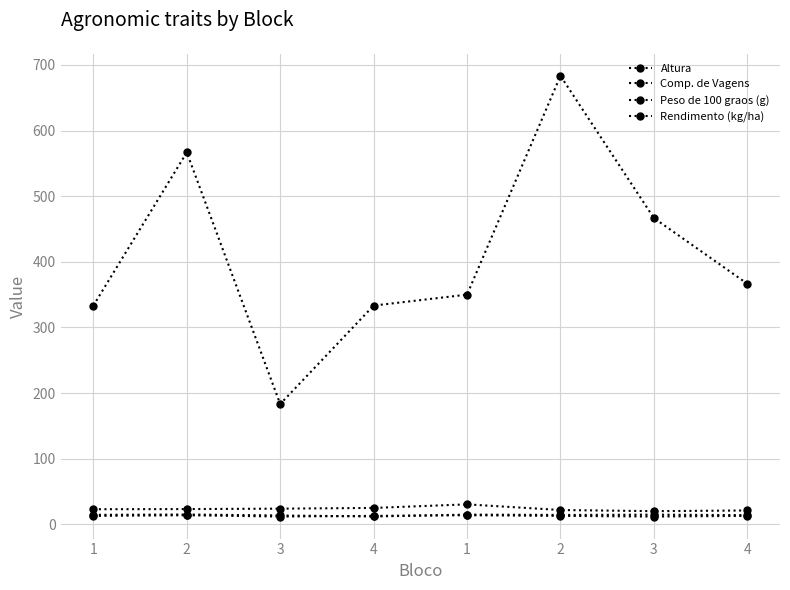

What is the difference between the second highest and minimum values in the Comp. de Vagens series?

2.9